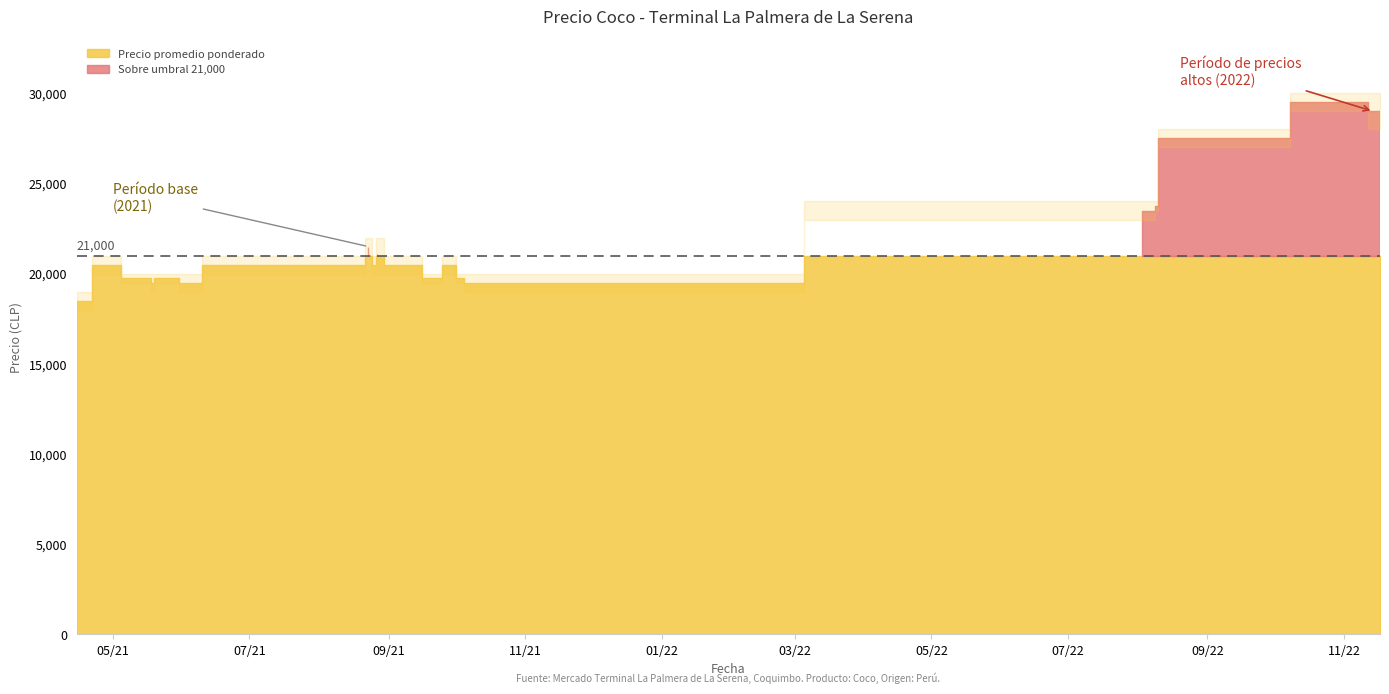

What is the minimum value for Precio minimo?

18000